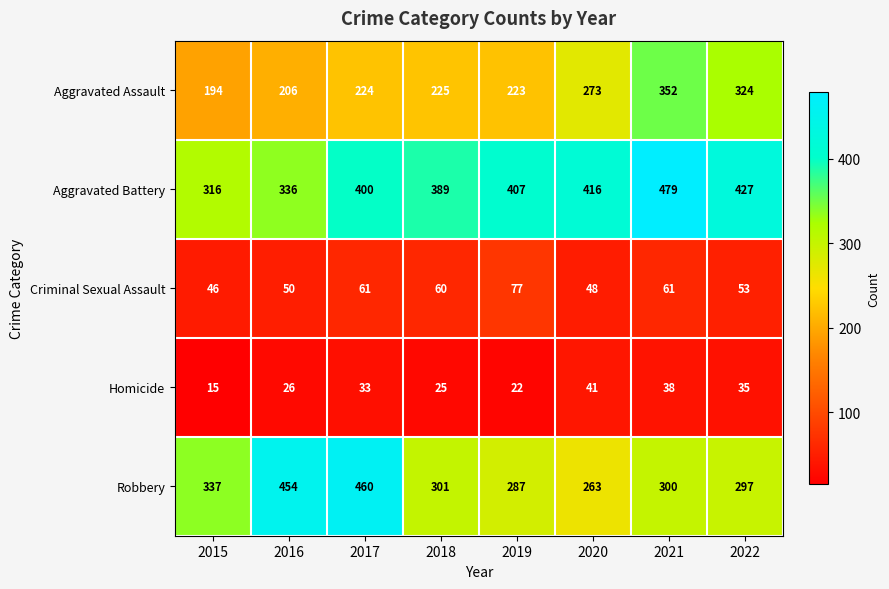

Which category has the highest value across all series?

2021